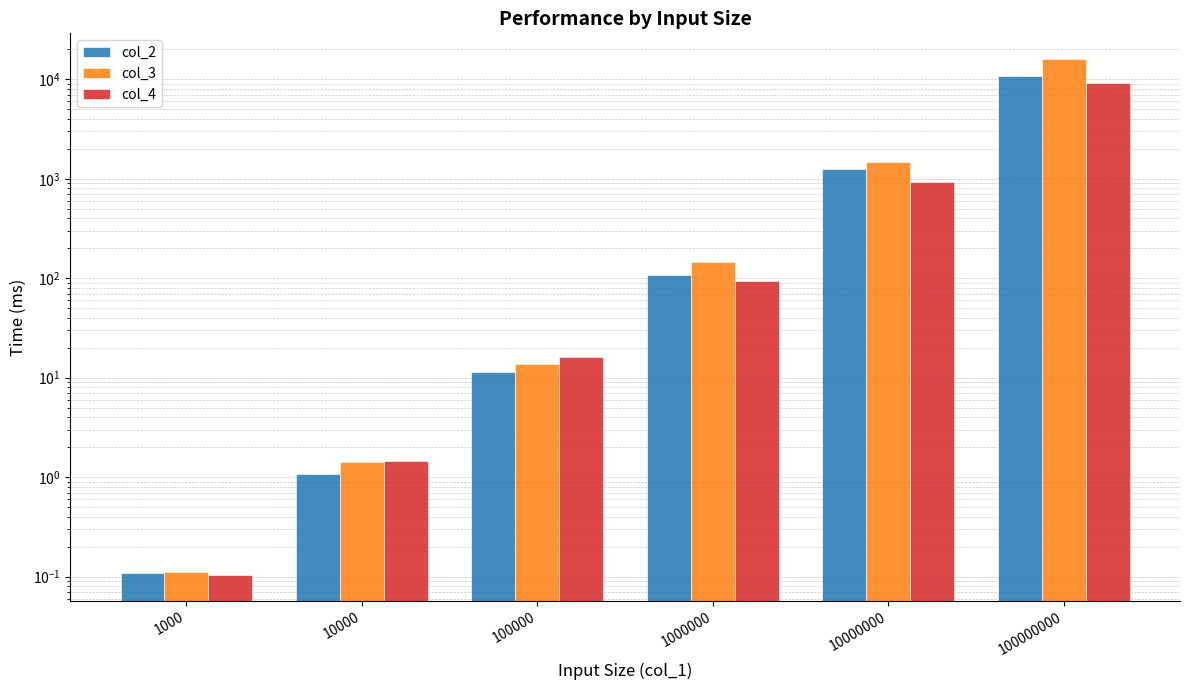

How many bars are there in total?

18